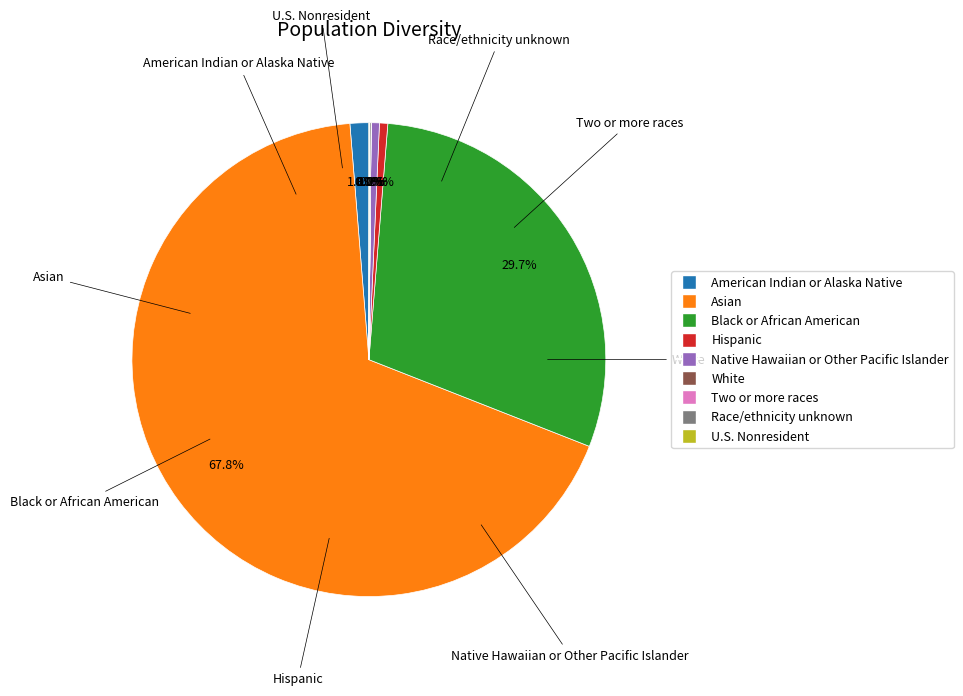

Does any single category account for the majority?

Yes